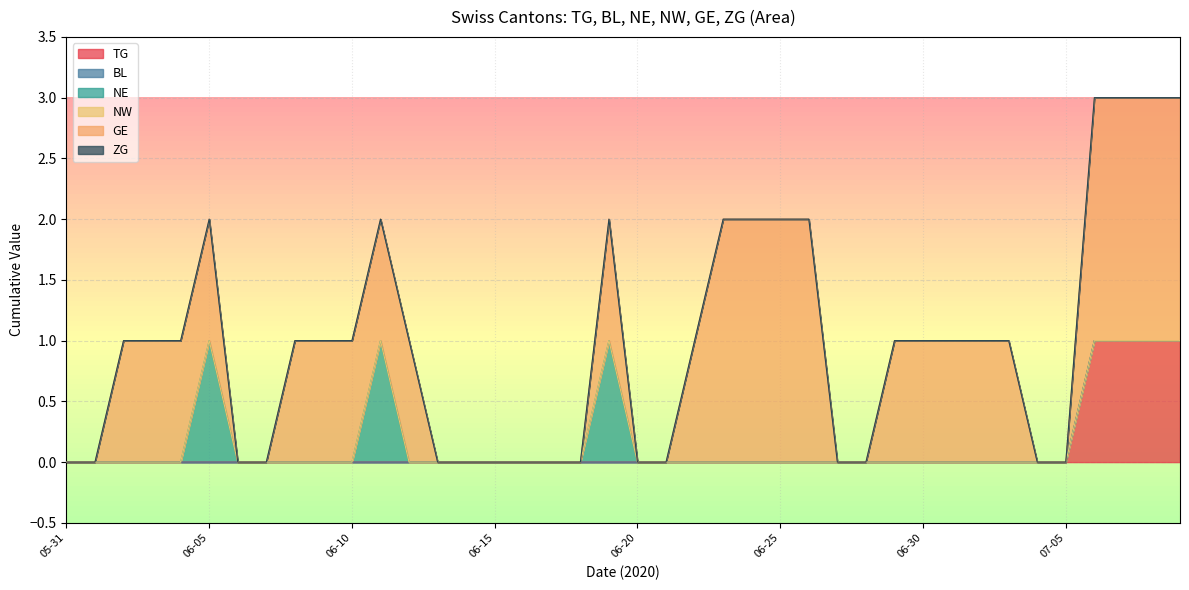

True or false: NW and BL intersect in this chart.

False